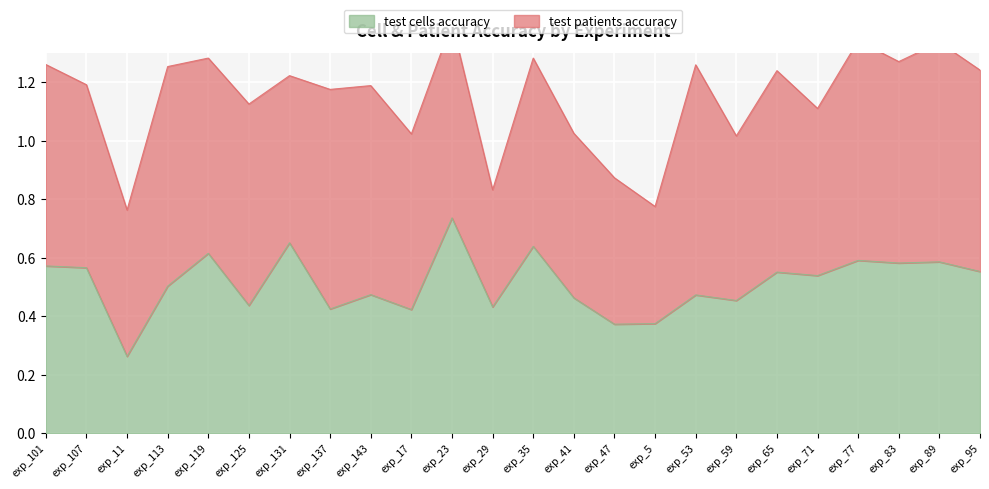

At which label does test cells accuracy reach its peak?

exp_23